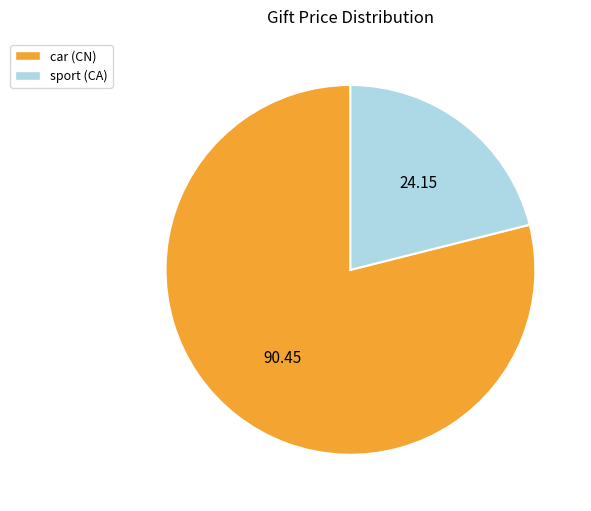

Is there any slice that represents more than half of the pie?

Yes